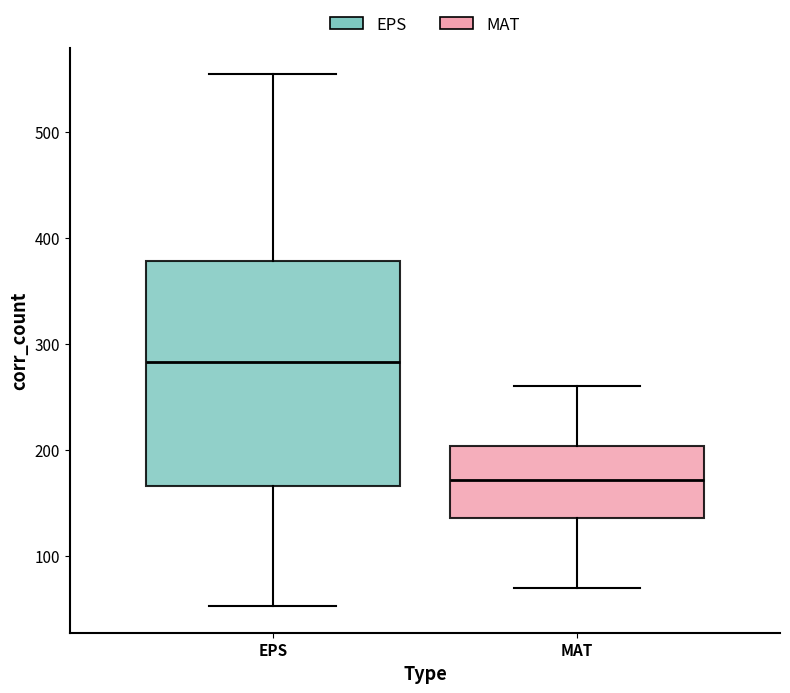

Reading left to right, read every box against the y-axis: the position of its median line, the range the box covers, and the ends of its whiskers. The values are not printed on the chart, so give them approximately, as read against the axis.

EPS: median 280, box 170 to 380, whiskers 50 to 550
MAT: median 170, box 140 to 200, whiskers 70 to 260